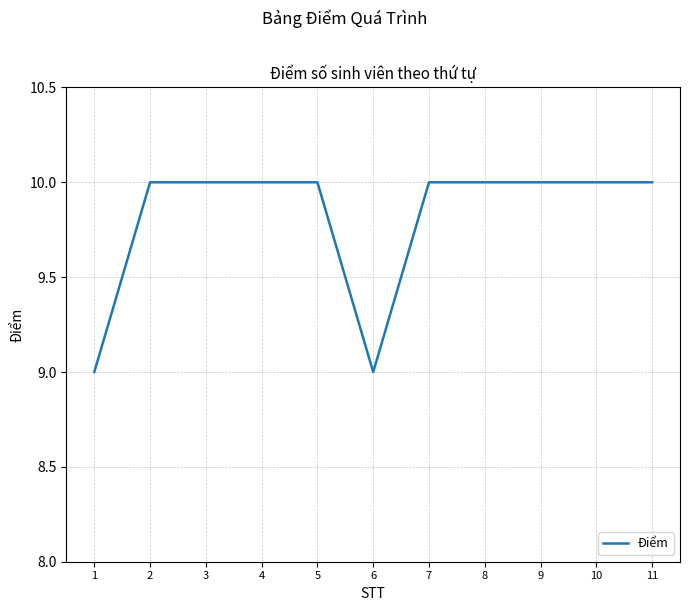

What is the average value?

10